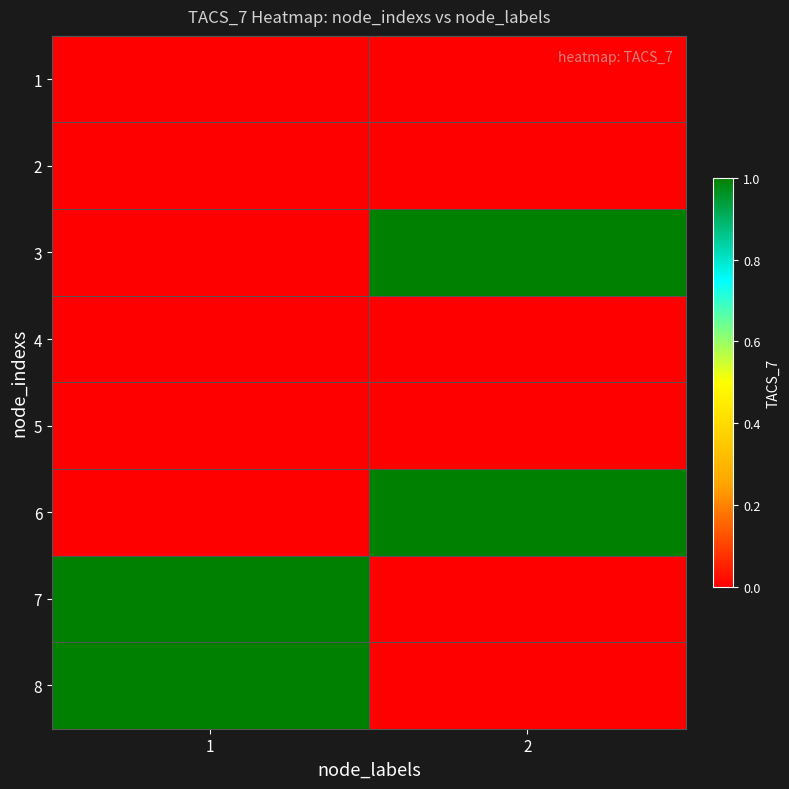

At how many categories does at least one series exceed 0?

2